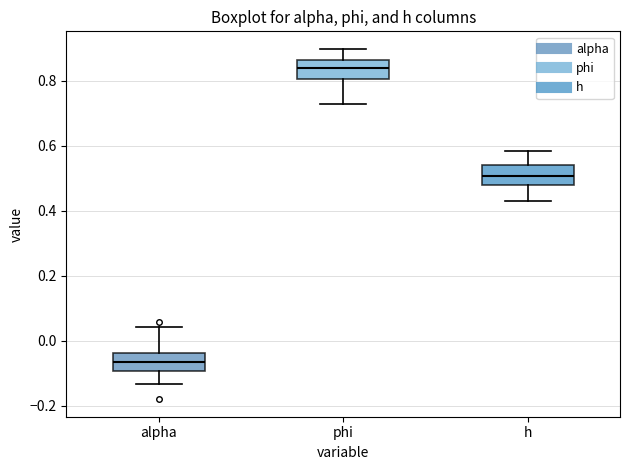

Where is the lower edge of the box for h on the y-axis? The values are not printed on the chart, so give them approximately, as read against the axis.

0.48